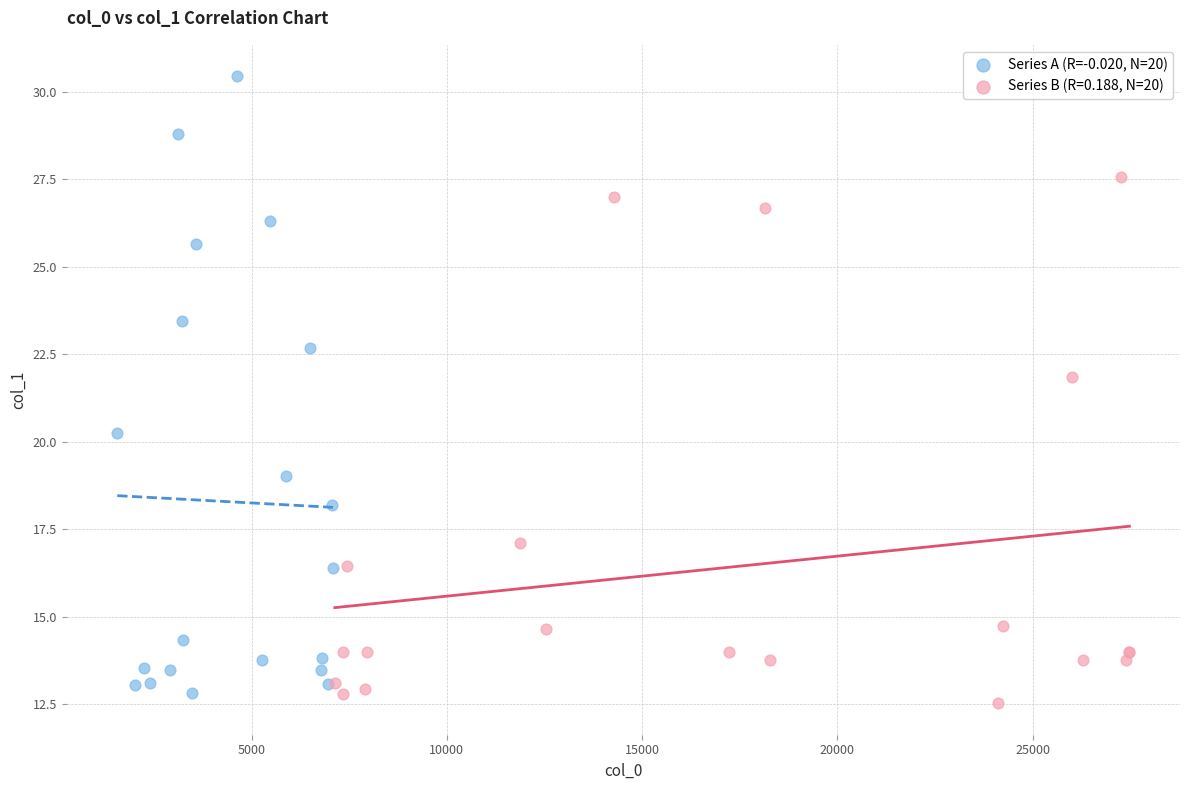

Which series has the widest spread of Y values?

Series A (R=-0.020, N=20)